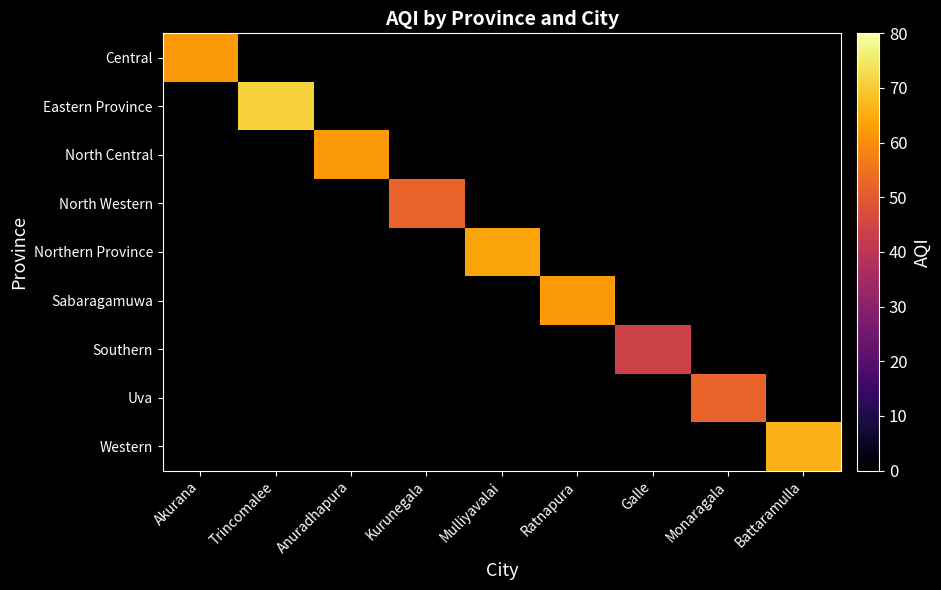

How many positive values does the North Western series have?

1